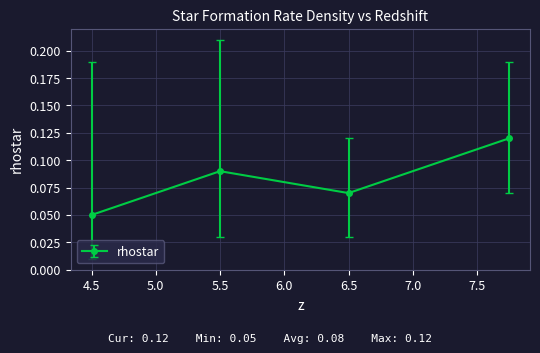

Count the values in the range 0 to 1.

4